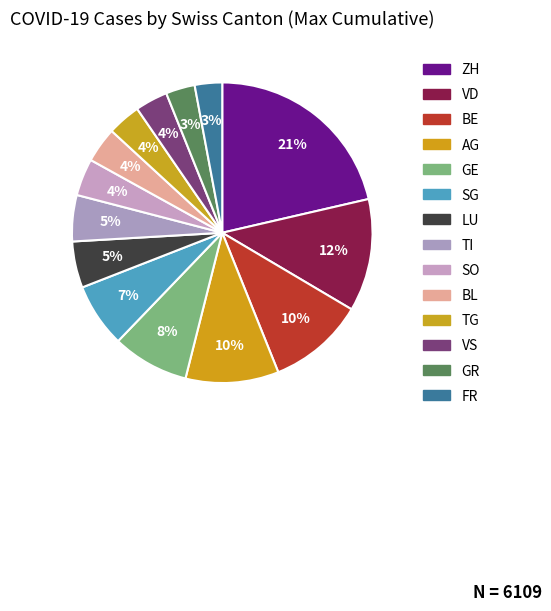

Count the number of slices in the pie.

14